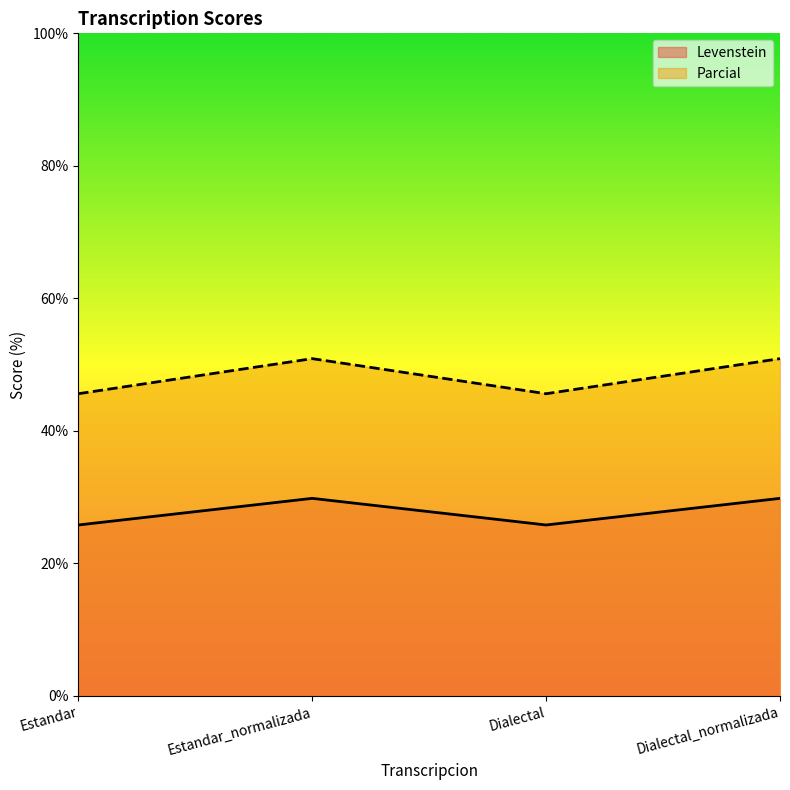

Which series has the largest range (max minus min)?

Parcial